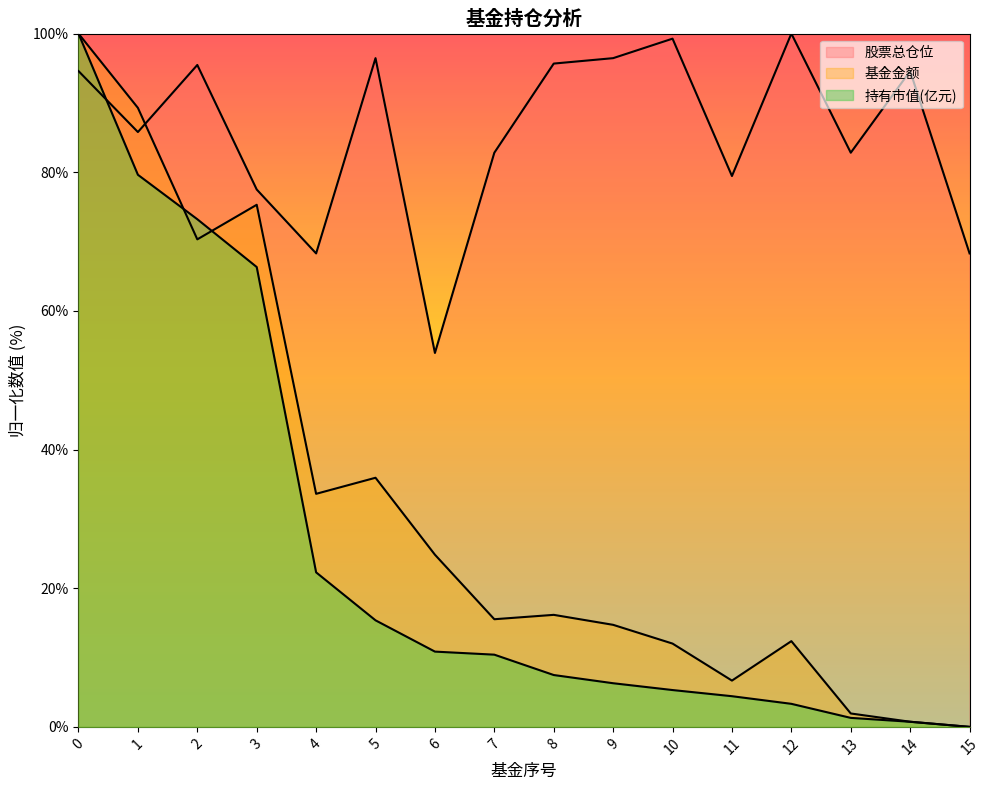

At how many categories does at least one series exceed 9?

16